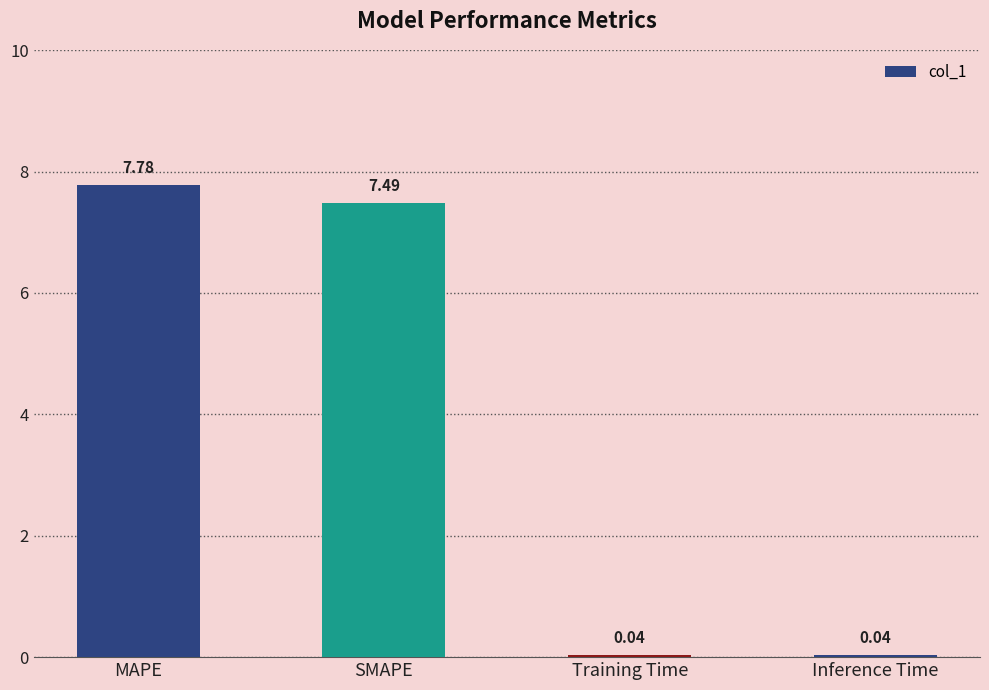

What is the difference between the maximum and second lowest values?

7.7